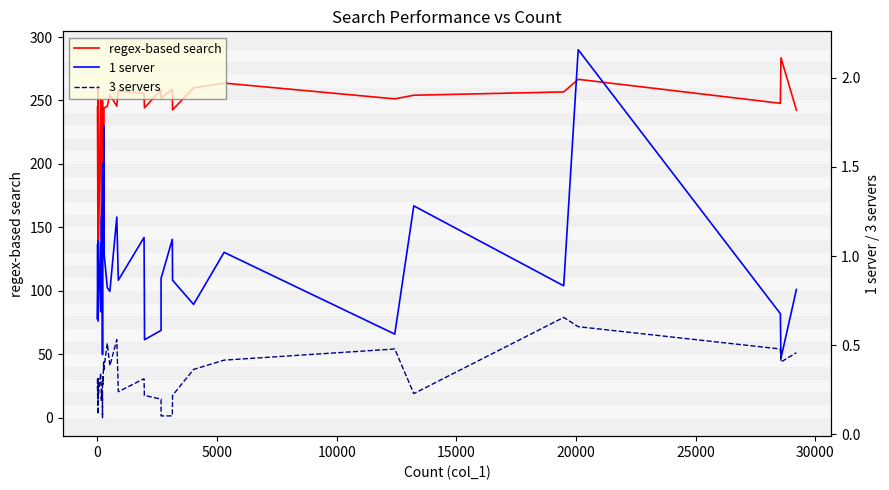

Count the 3 servers values in the range 0 to 1.

40